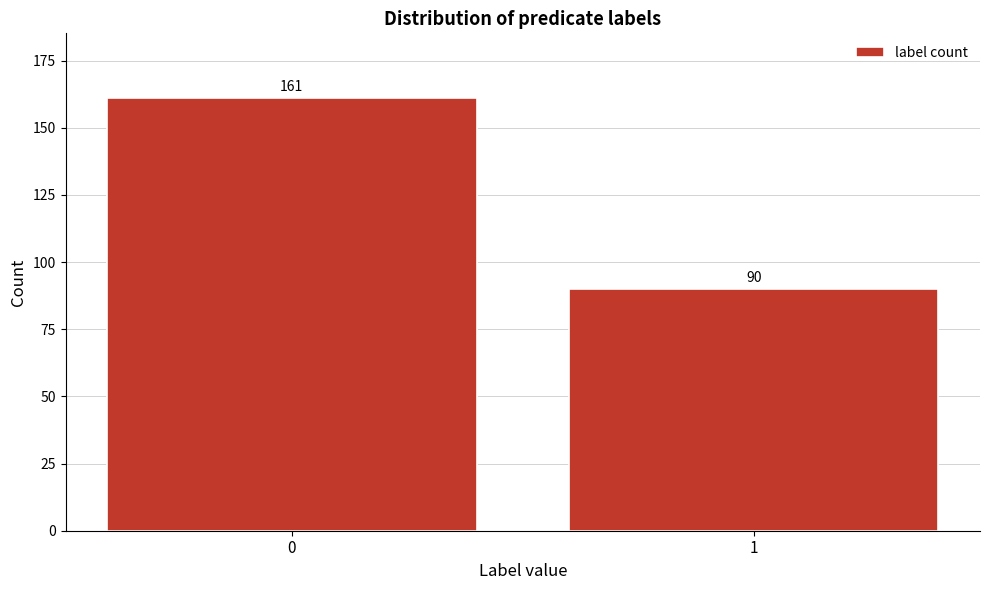

Reading left to right, extract all data points from this chart.

0=161	1=90